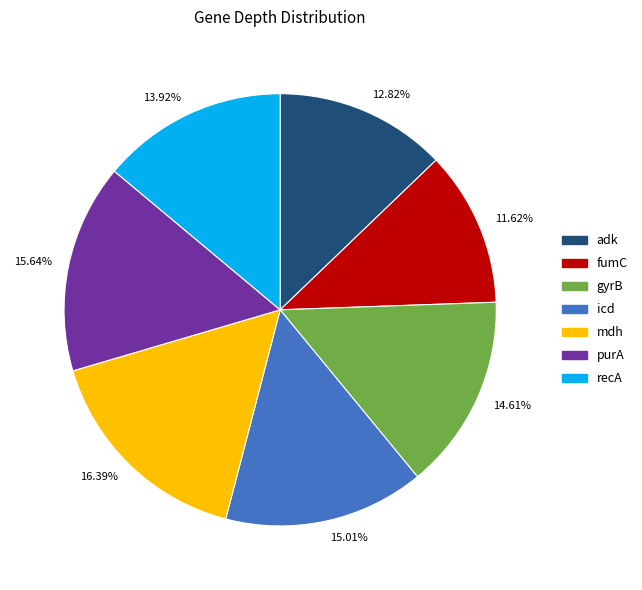

What is the smallest slice in the pie chart?

11.62%